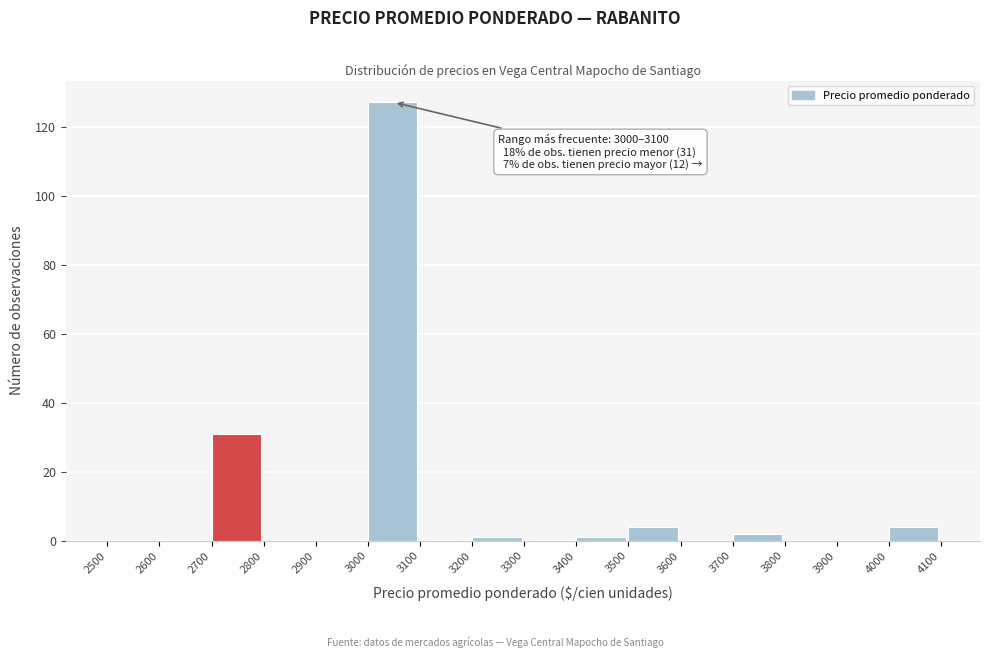

Over which range of the x-axis is the bar tallest?

3000 to 3100